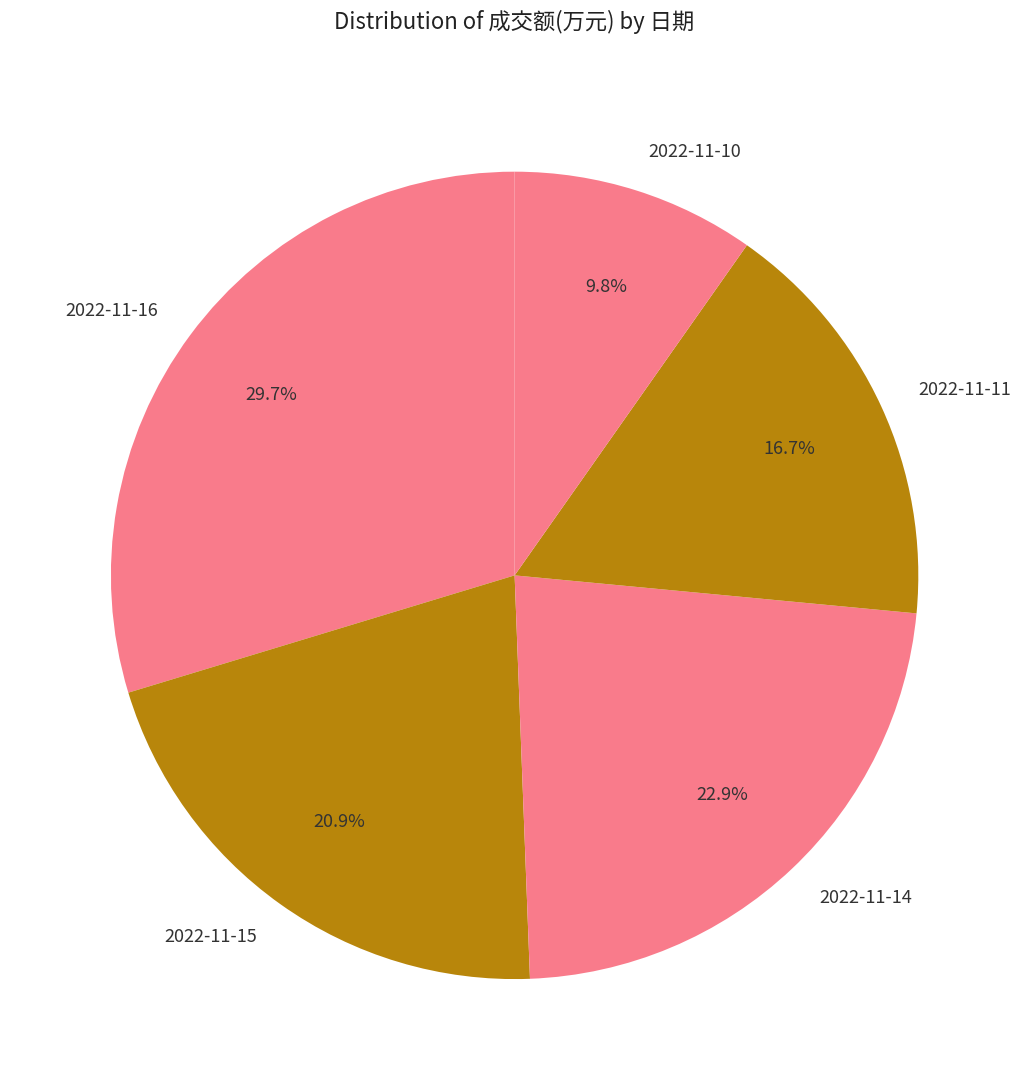

How much of the chart is everything except 2022-11-16?

70.3%